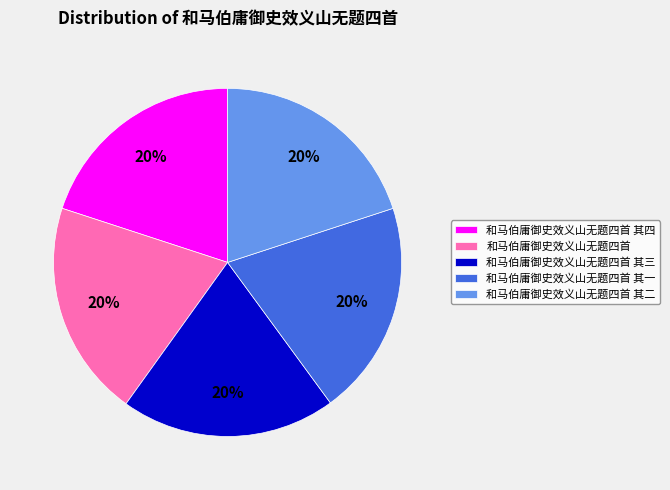

Does any single category account for the majority?

No